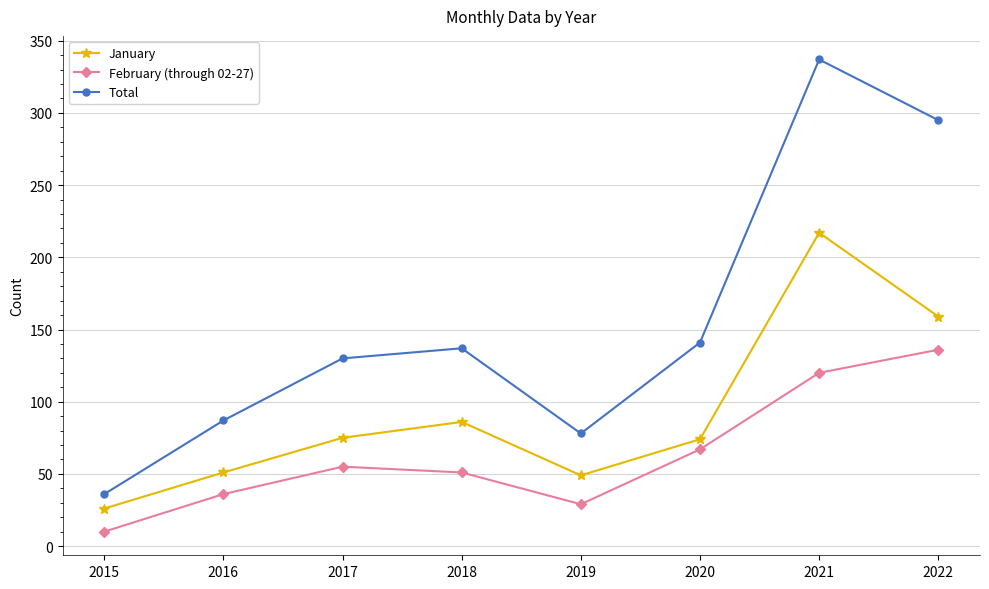

What is the value of the February (through 02-27) point at the 4th from the left?

51